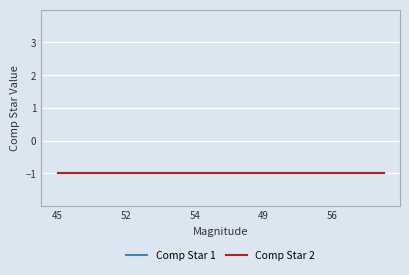

True or false: Comp Star 1 has more than 2 points higher than both neighbors.

False